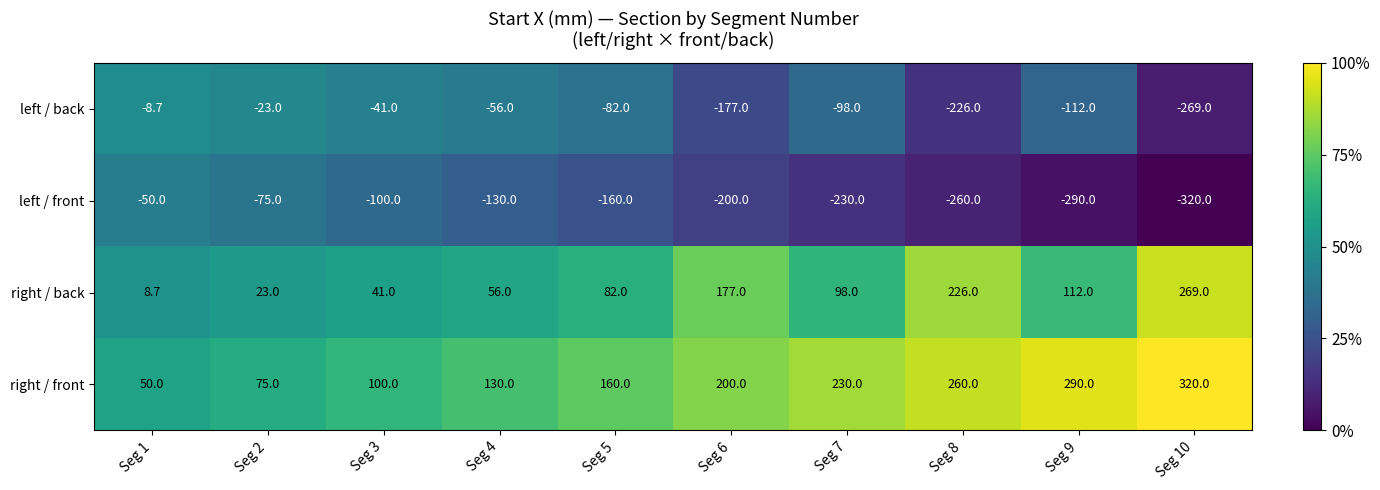

True or false: left / back has a value of -68.6 at Seg 3.

False